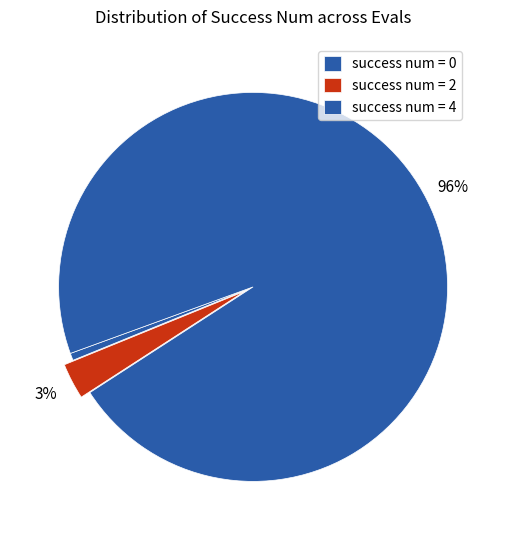

How many segments does this pie chart have?

3